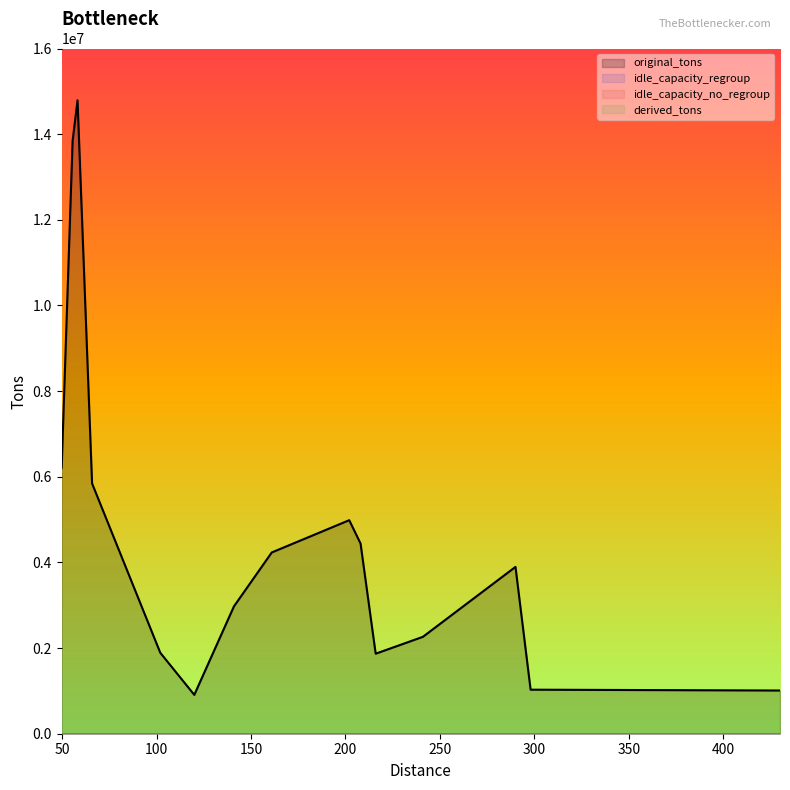

Reading right to left, list all the values displayed in this chart.

original_tons: 216=1868534	120=907262	298=1028273	208=4440543	241=2262710	290=3895843	49.8=6213139	430=1008898	202=4985981	55.6=13844580	102=1890421	65.9=5843622	58.2=14790934	161=4232398	141=2974730
derived_tons: 216=0	120=0	298=0	208=0	241=0	290=0	49.8=0	430=0	202=0	55.6=0	102=0	65.9=0	58.2=0	161=0	141=0
idle_capacity_regroup: 216=0	120=0	298=0	208=0	241=0	290=0	49.8=0	430=0	202=0	55.6=0	102=0	65.9=0	58.2=0	161=0	141=0
idle_capacity_no_regroup: 216=0	120=0	298=0	208=0	241=0	290=0	49.8=0	430=0	202=0	55.6=0	102=0	65.9=0	58.2=0	161=0	141=0